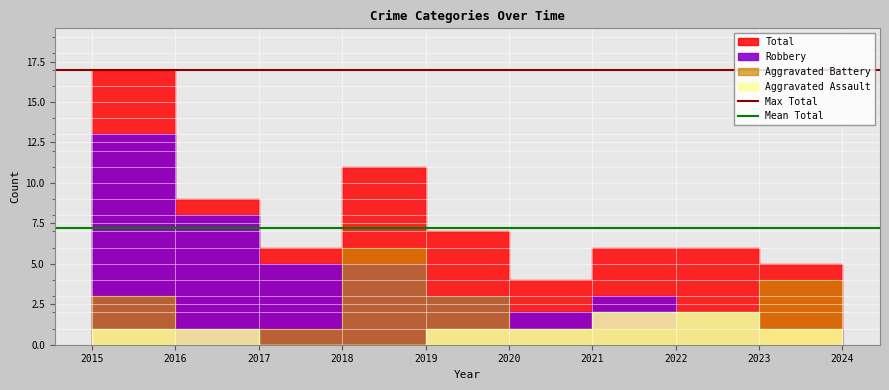

At which label is Max Total closest to 17?

2015